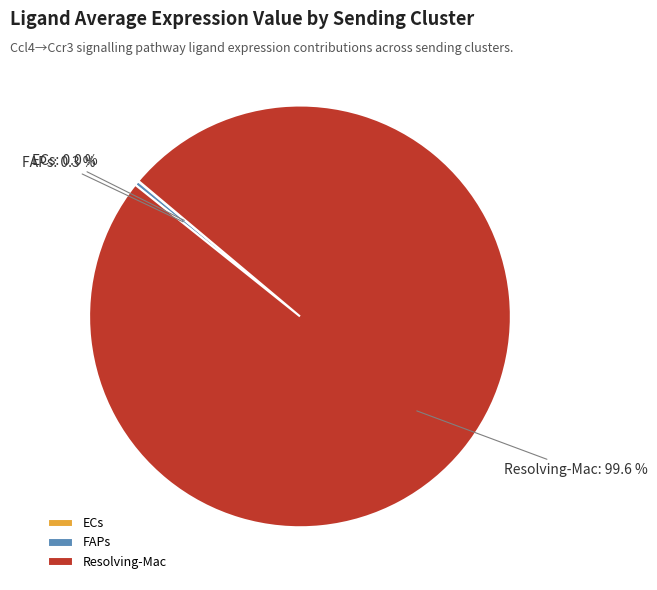

Which has a higher value, FAPs or Resolving-Mac?

Resolving-Mac